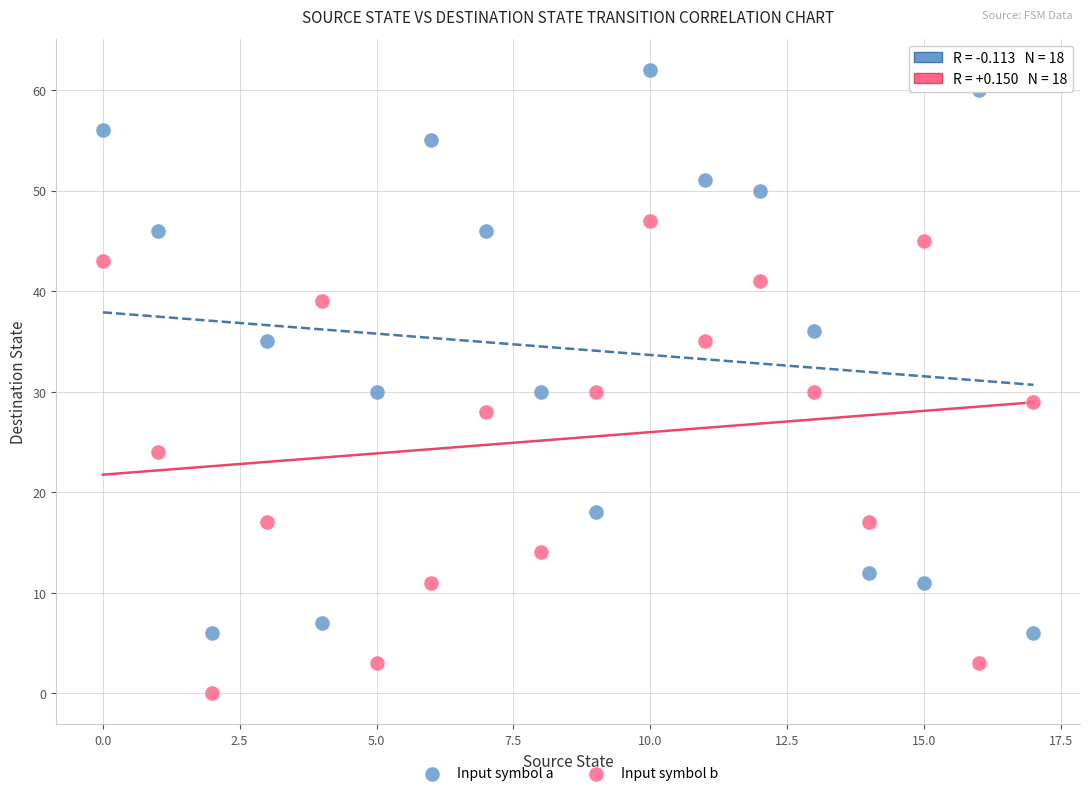

Across all data points, what is the range of Y values (max minus min)?

62